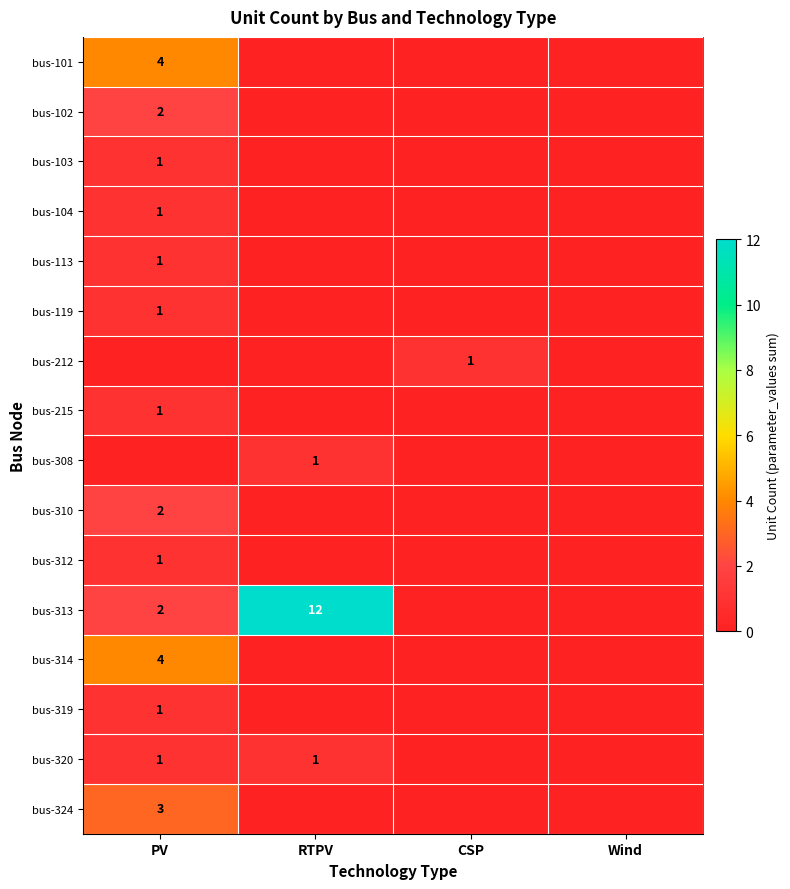

The bus-104 series shows 2 at PV. True or false?

False